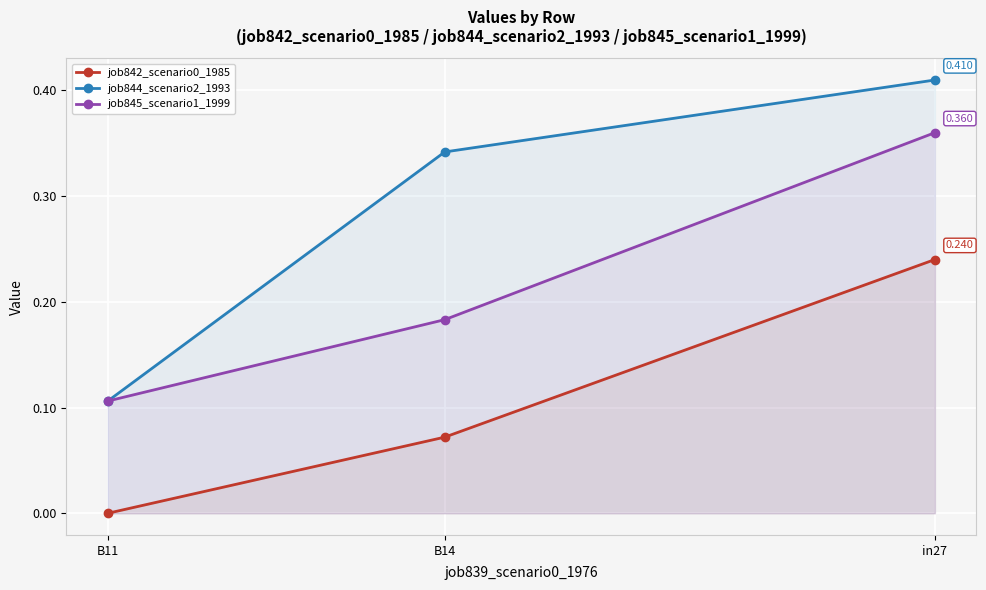

Is the value of job844_scenario2_1993 at B11 greater than the value of job842_scenario0_1985 at B14?

Yes